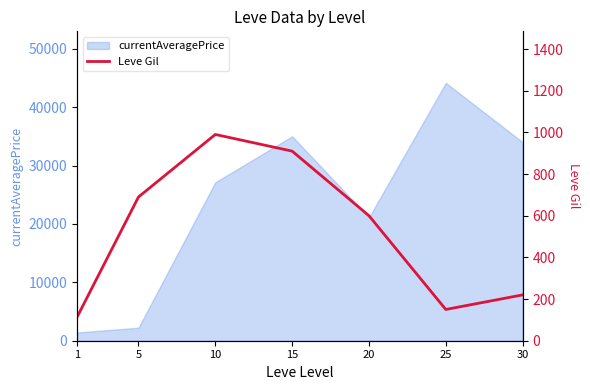

The value of currentAveragePrice at 20 is 21101.8. True or false?

True